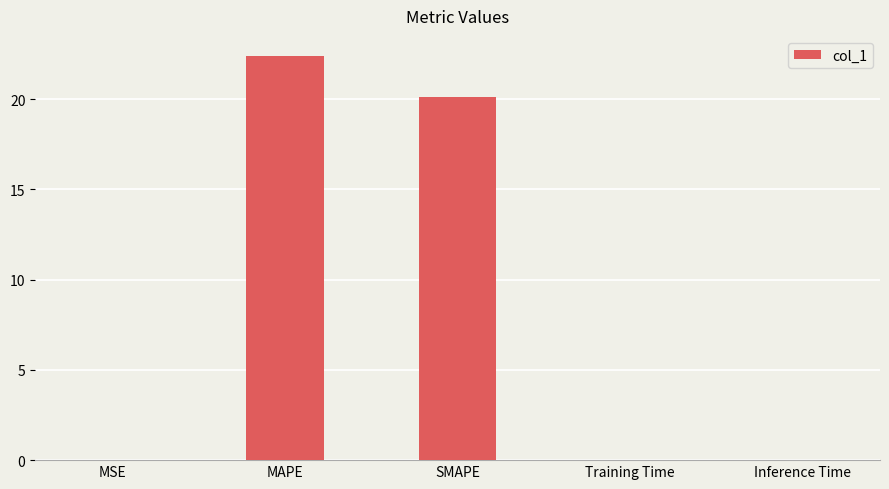

What is the sum of all values?

42.5